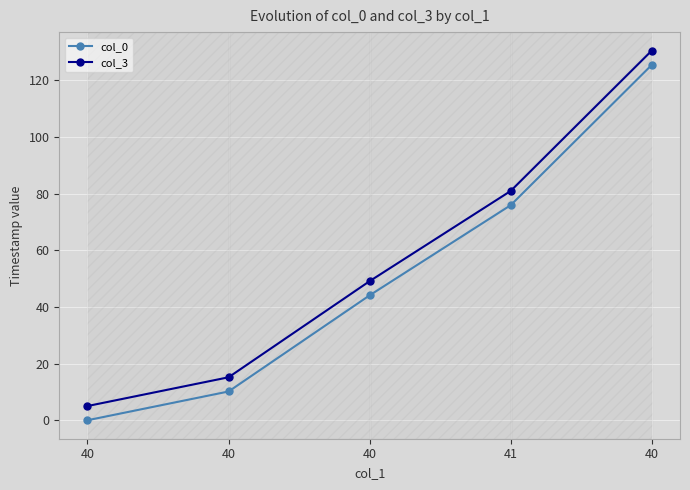

List the labels in order of col_0 value, smallest first.

40, 40, 40, 41, 40